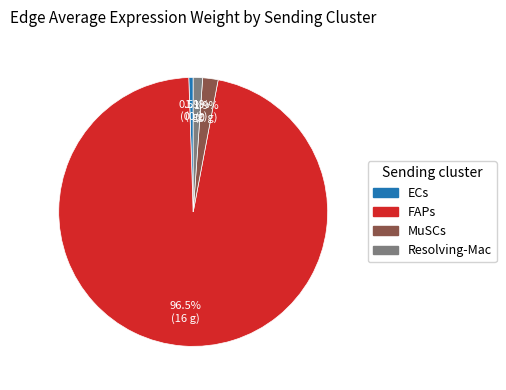

What is the majority slice?

FAPs